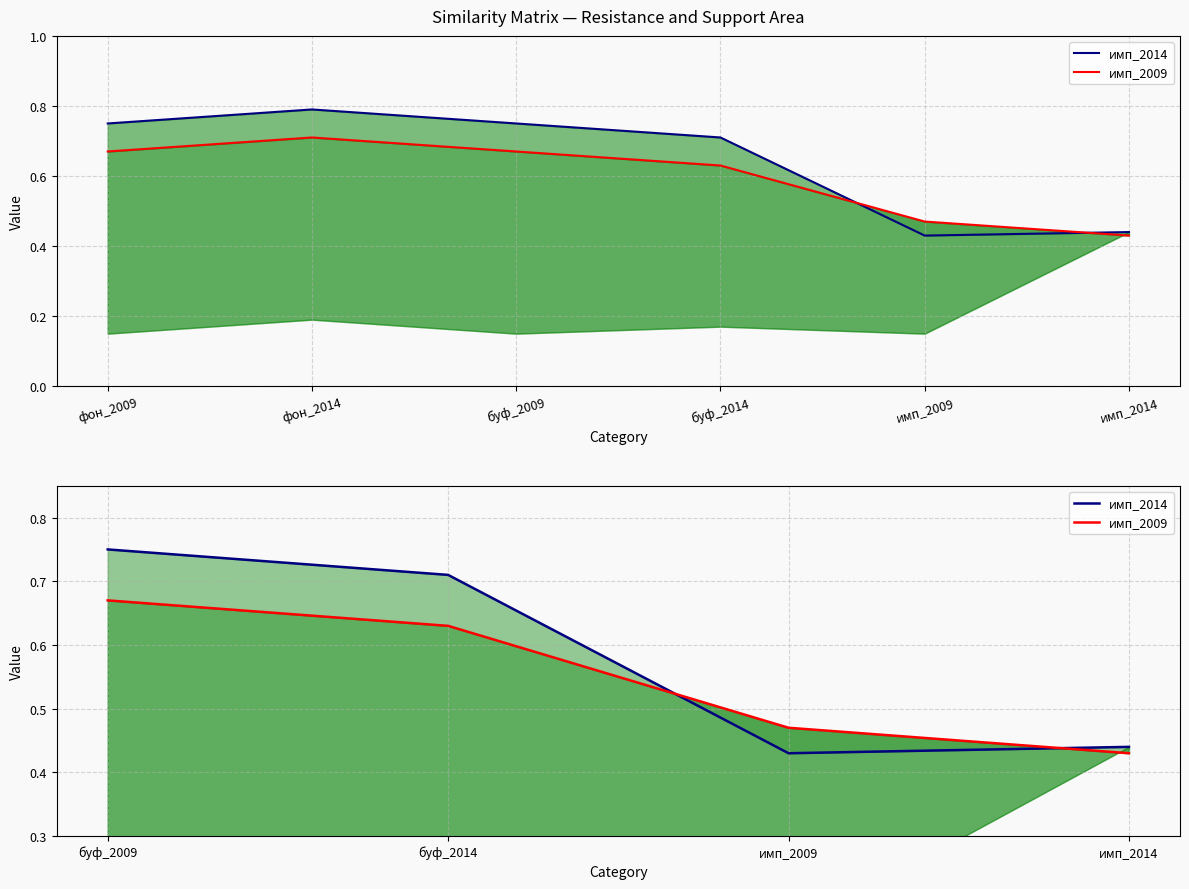

List the series in order of their overall mean, lowest first.

имп_2009, имп_2014